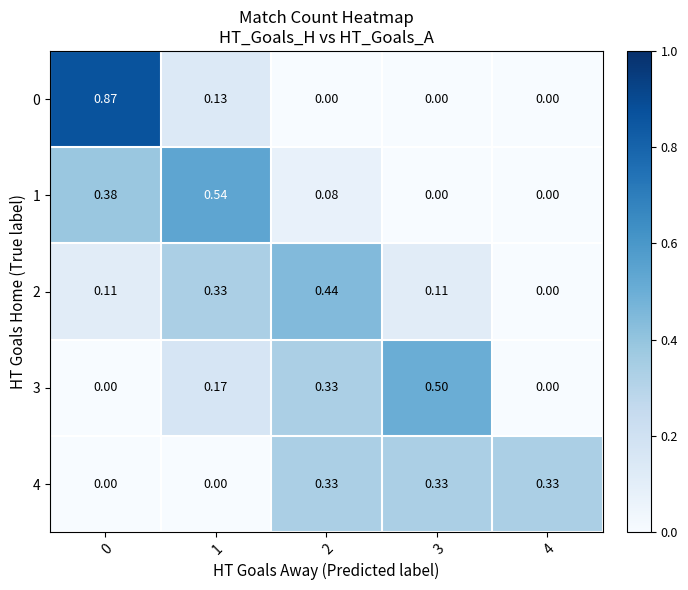

Is the value of 2 at 1 greater than the value of 0 at 1?

Yes